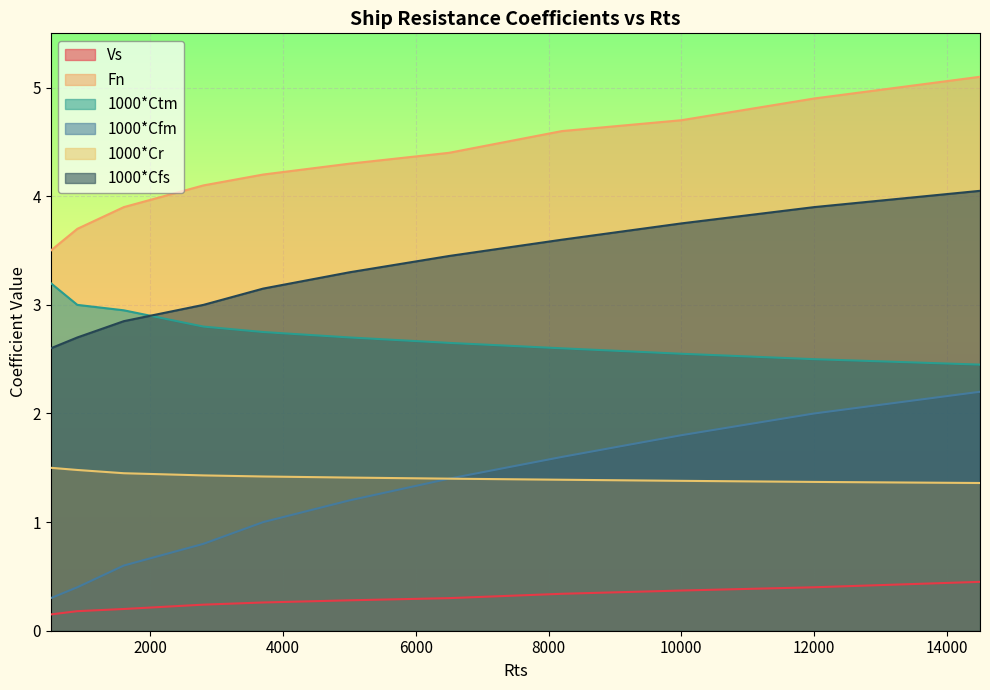

What is the difference between the maximum and minimum values in the 1000*Ctm series?

0.8